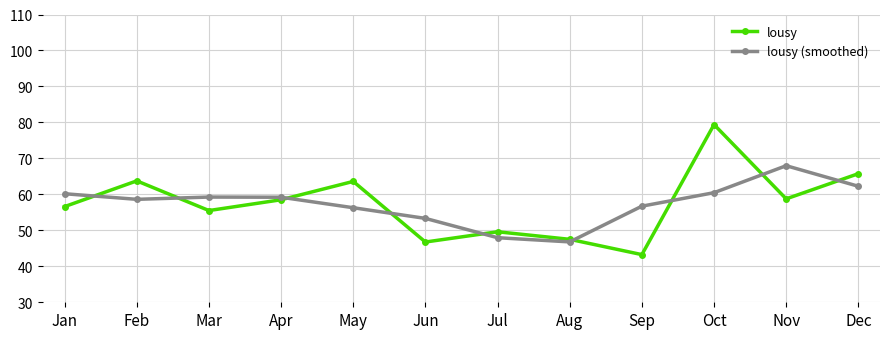

Which series has the widest spread of values?

lousy